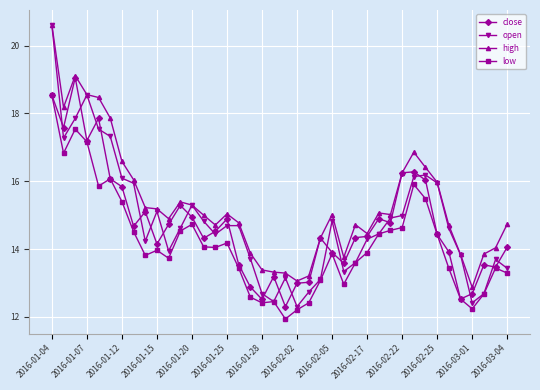

Count the number of data series in this chart.

4